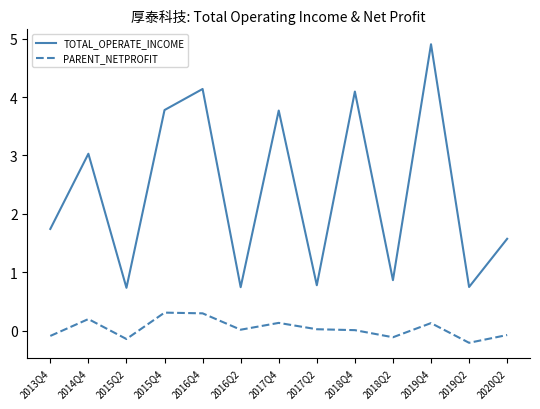

Rank the series by their average value, from highest to lowest.

TOTAL_OPERATE_INCOME, PARENT_NETPROFIT